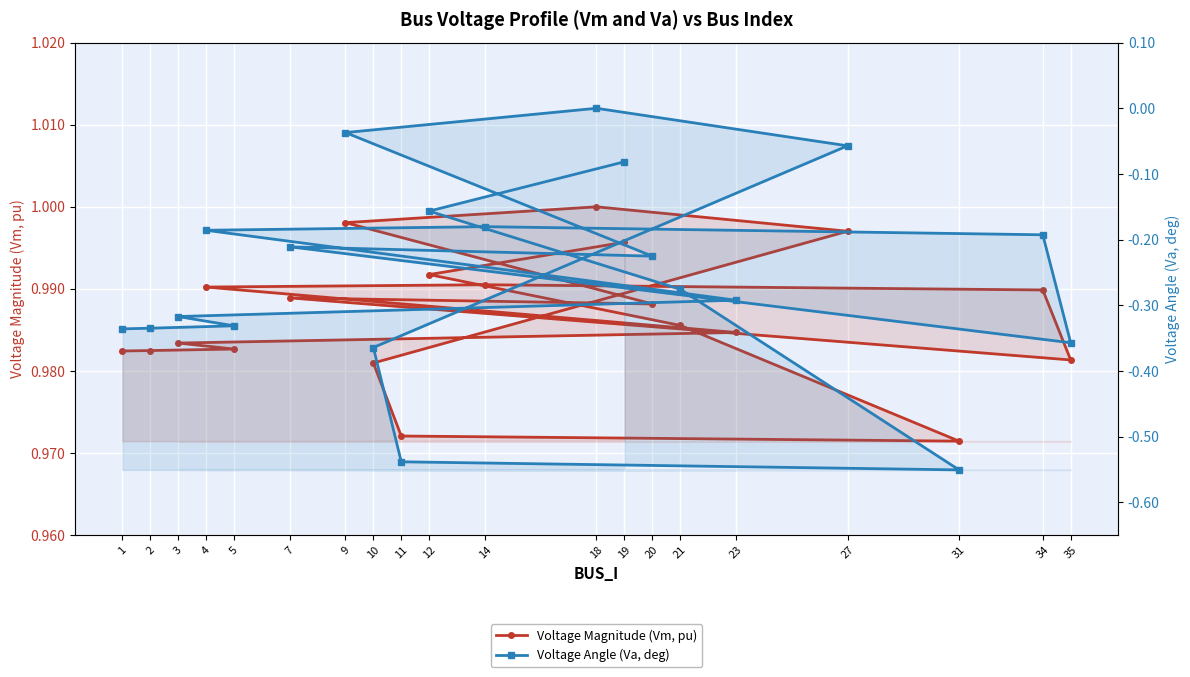

Which has a higher value, 7 or 35?

7